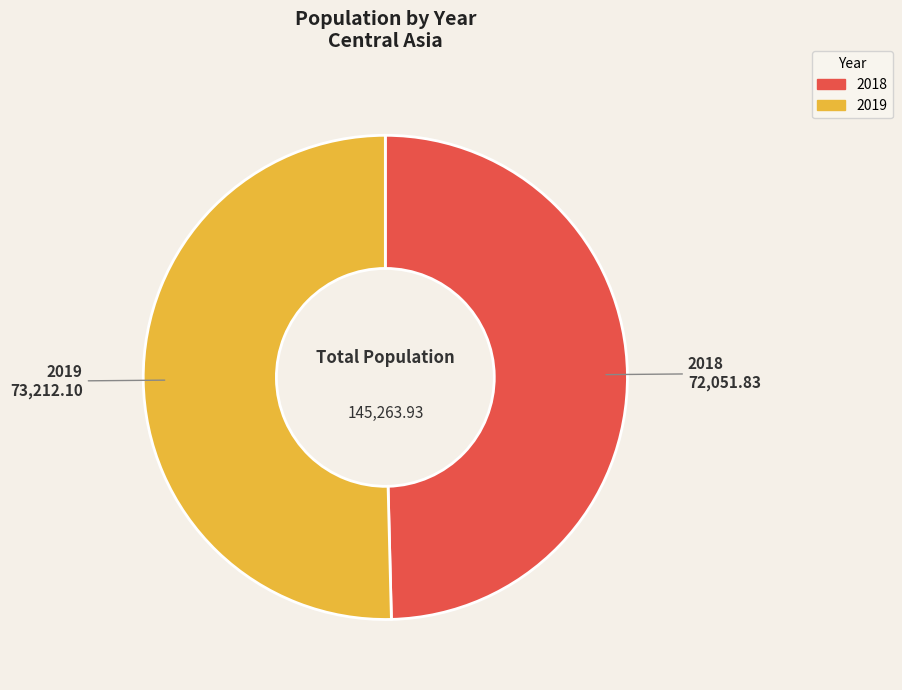

Do 2019 and 2018 together represent more than half of the pie?

Yes